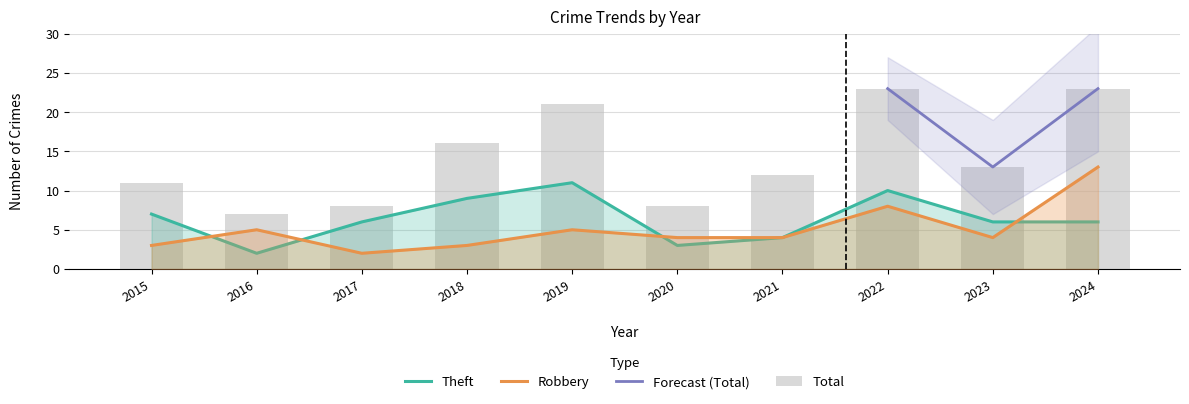

List the labels in order of Robbery value, largest first.

2024, 2022, 2016, 2019, 2020, 2021, 2023, 2015, 2018, 2017